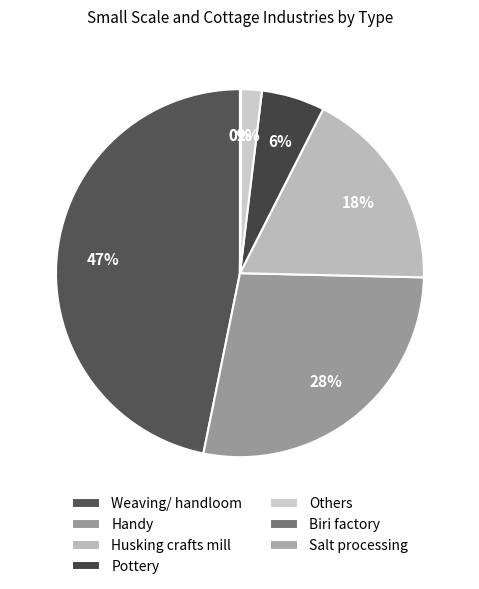

Rank the categories by value from lowest to highest.

Biri factory, Salt processing, Others, Pottery, Husking crafts mill, Handy, Weaving/ handloom